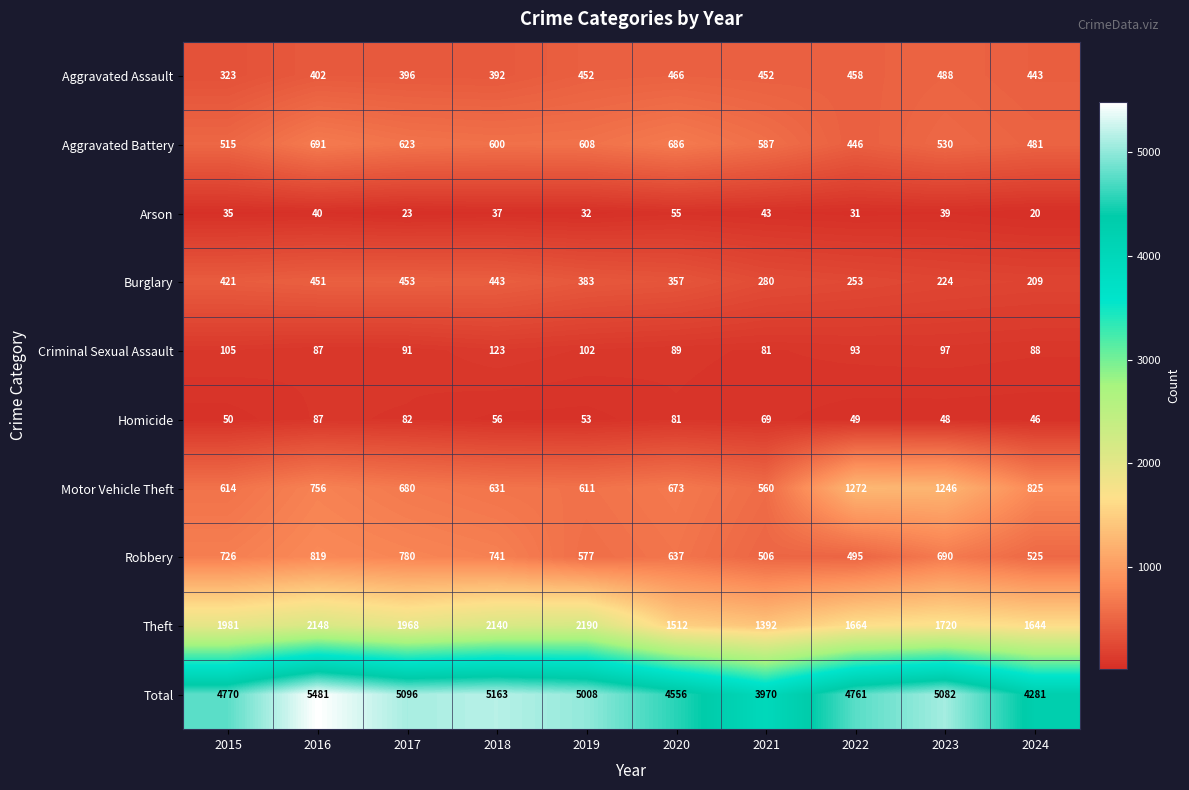

True or false: Homicide has a value of 83 at 2018.

False